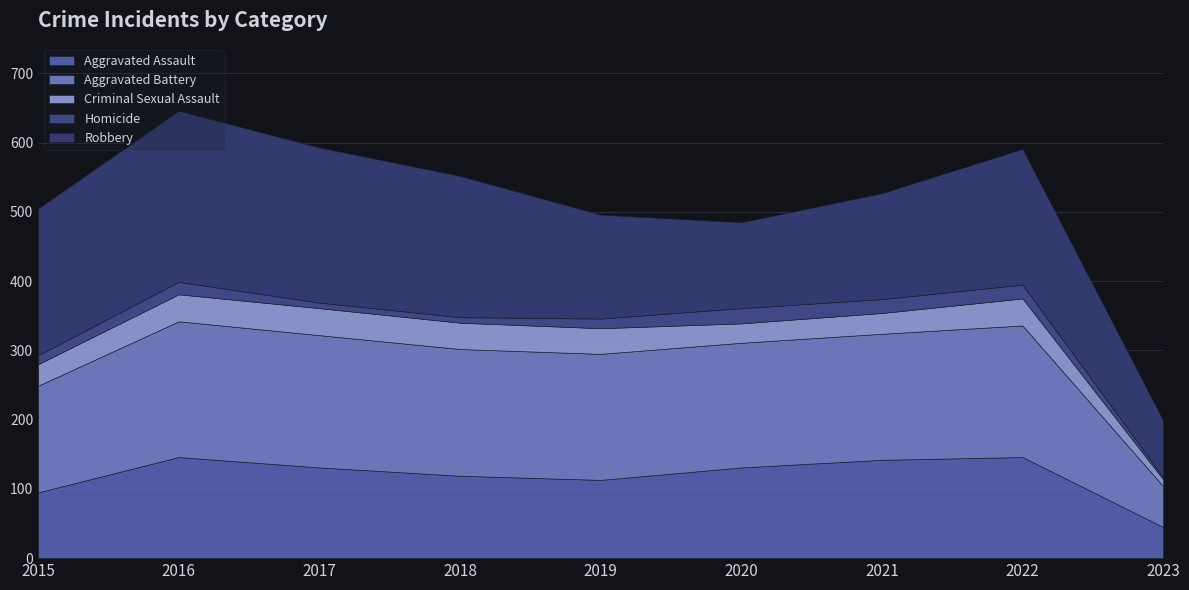

Which series changed the most between 2017 and 2023?

Robbery